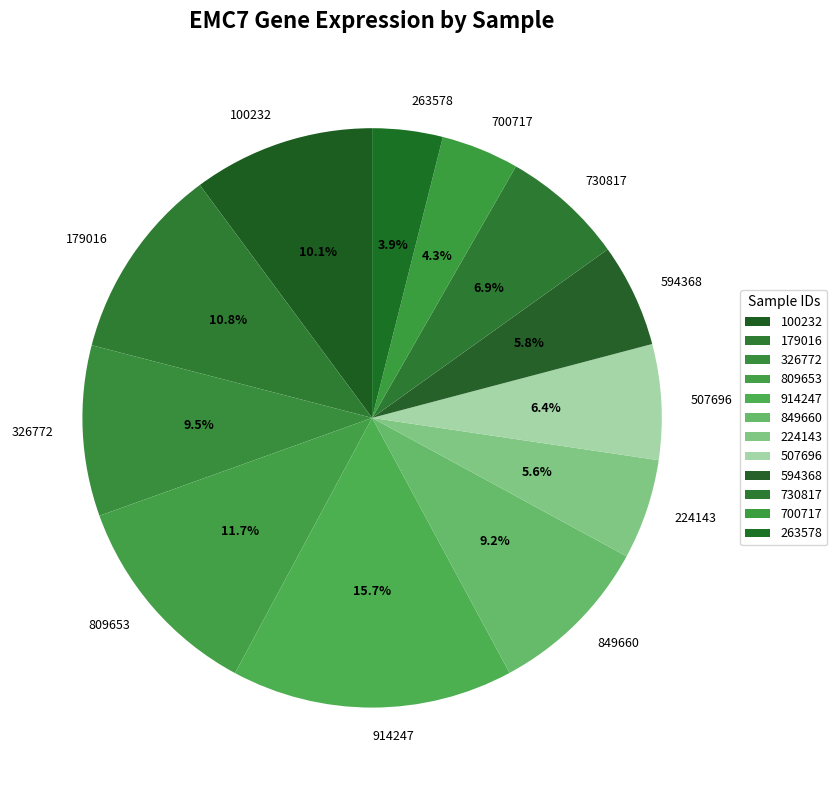

What is the total percentage of 326772 and 594368?

15.3%